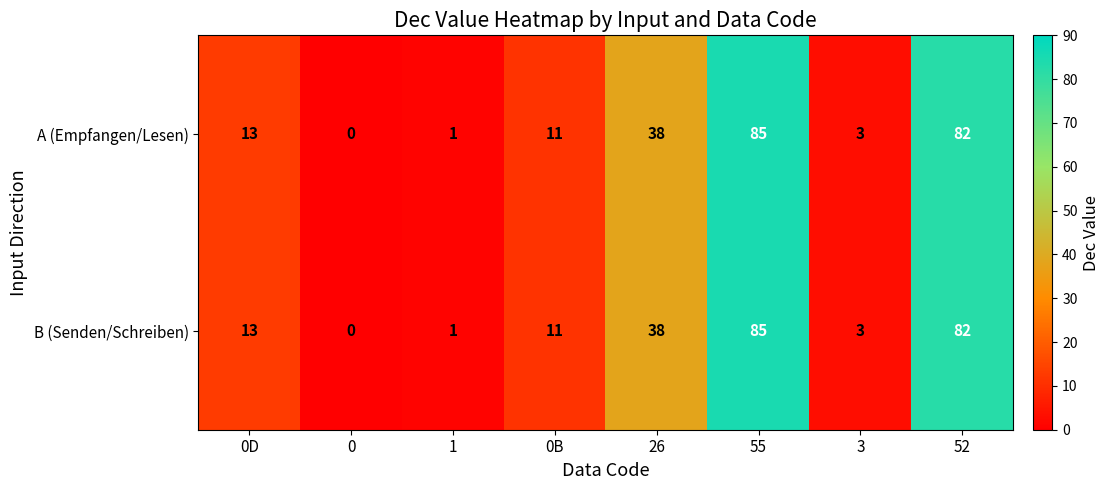

What is the total value across all series at 0D?

26